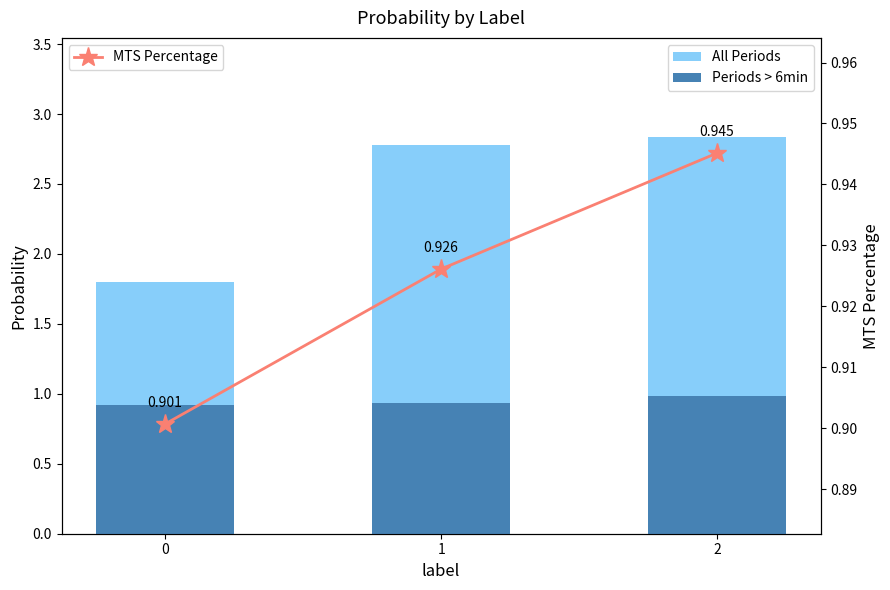

What is the total value across all series at 0?

3.6